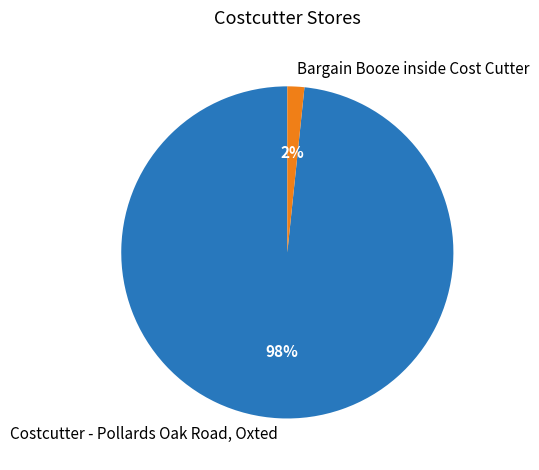

Between Costcutter - Pollards Oak Road, Oxted and Bargain Booze inside Cost Cutter, which is larger?

Costcutter - Pollards Oak Road, Oxted